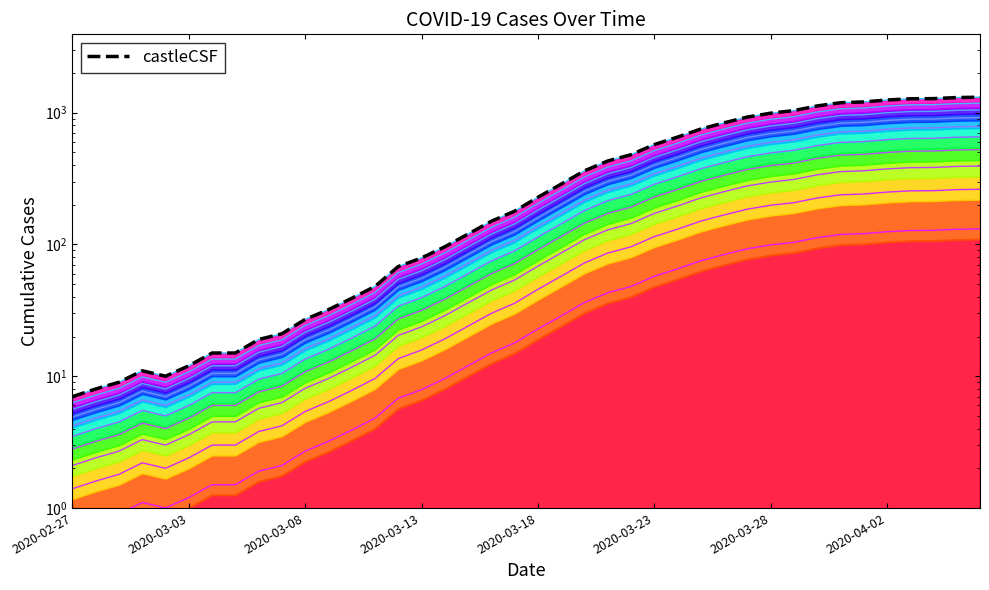

What is the difference between the second highest and second lowest values?

129.6